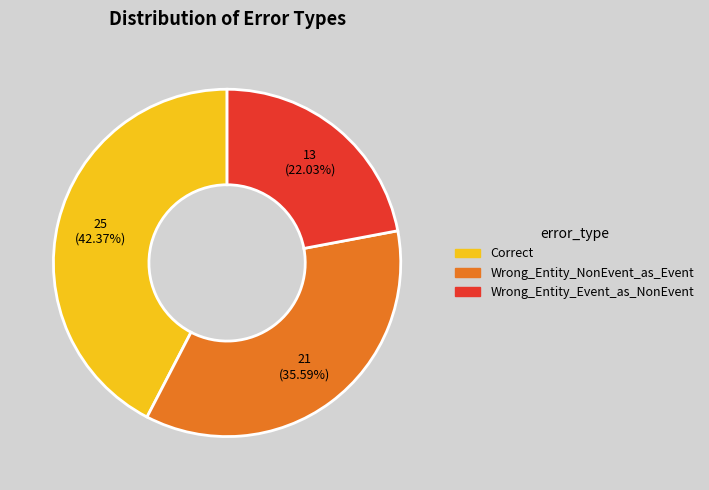

Which has a higher value, Wrong_Entity_NonEvent_as_Event or Correct?

Correct